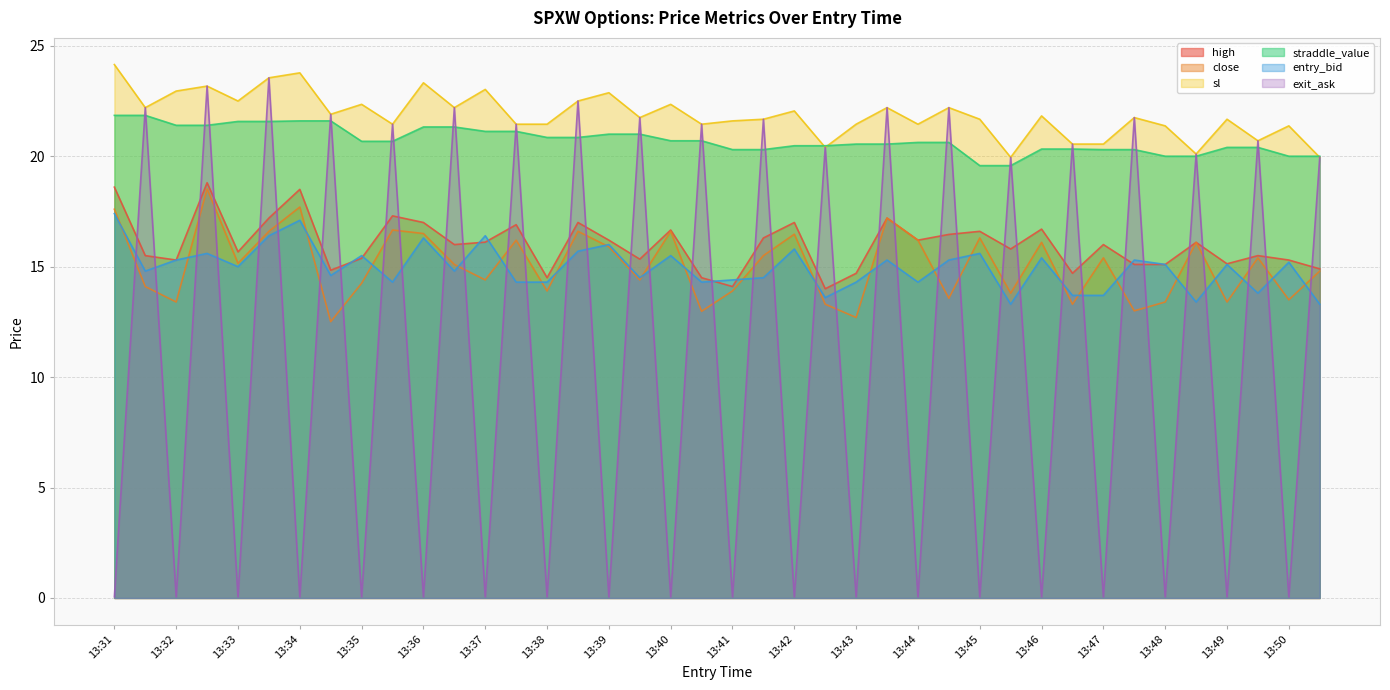

Does the chart display data point markers on the line(s)?

No